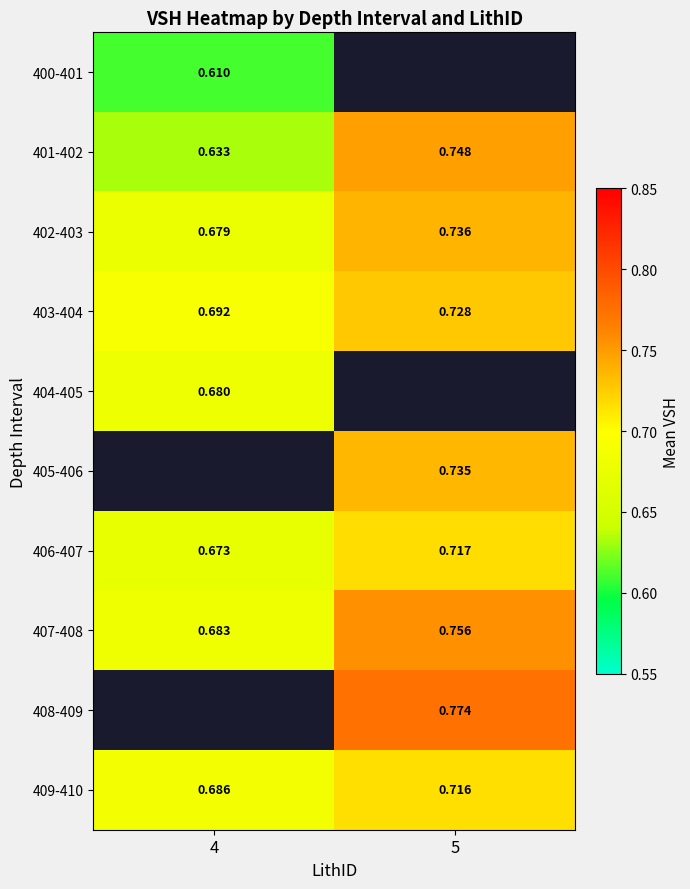

Which category has the lowest value across all series?

4